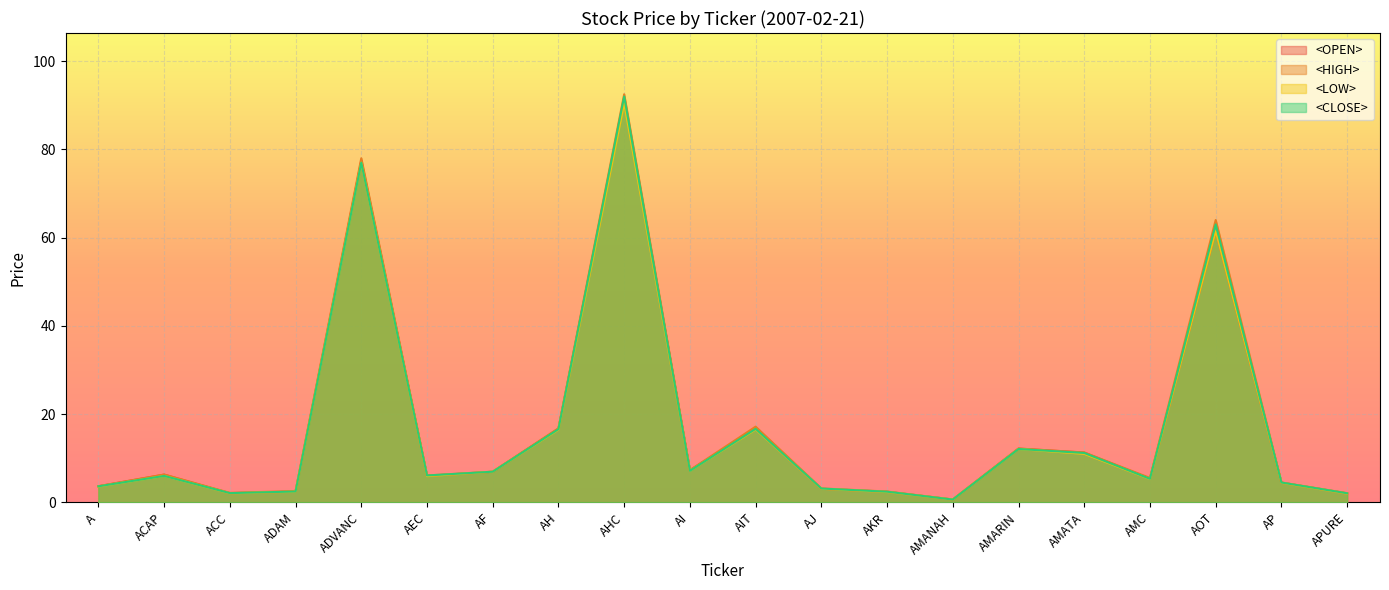

What are all the series names shown in the legend?

<OPEN>, <HIGH>, <LOW>, <CLOSE>